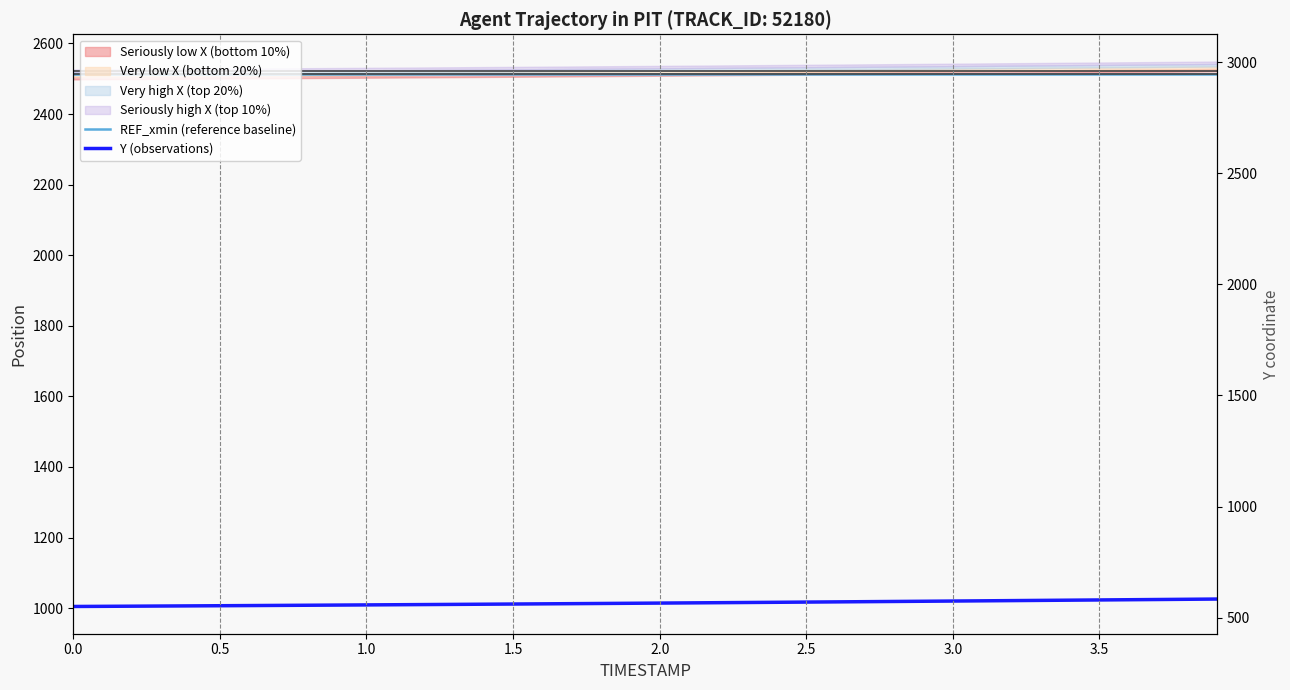

What is the average value of the Y (observations) series?

1014.4